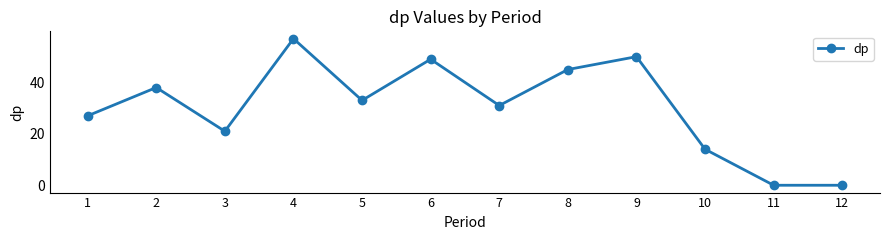

Which category has the highest value across all series?

4